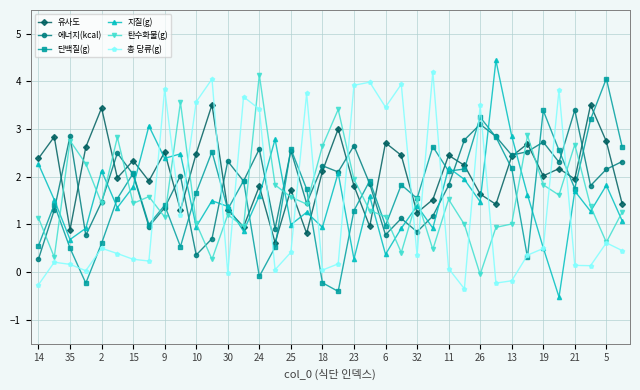

What is the sum of all 에너지(kcal) values?

71.4